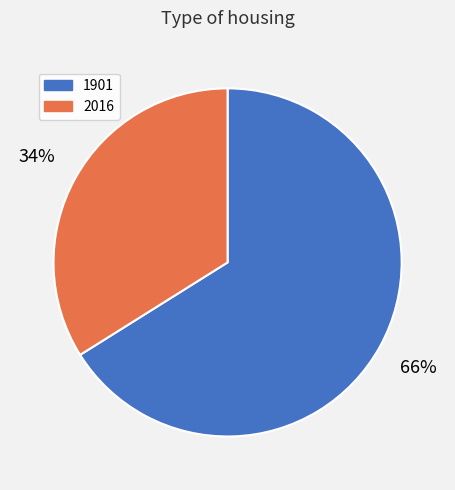

Between 2016 and 1901, which is larger?

1901